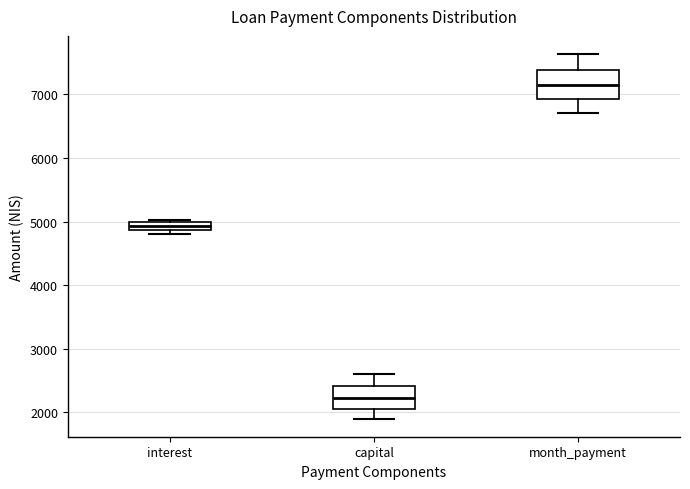

Which box's median line is the highest?

month_payment